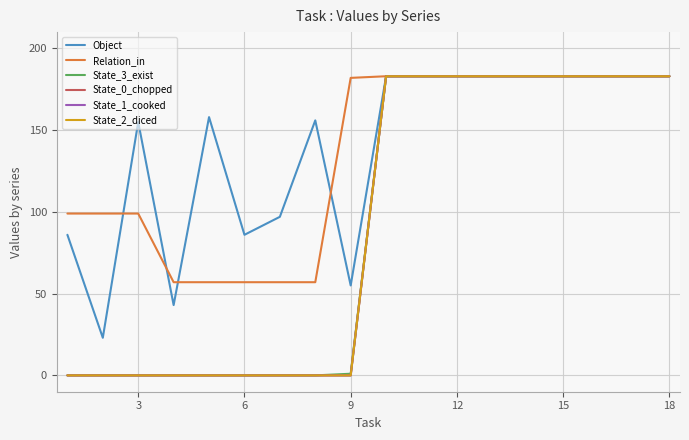

Is this an area chart (filled region under the line)?

No